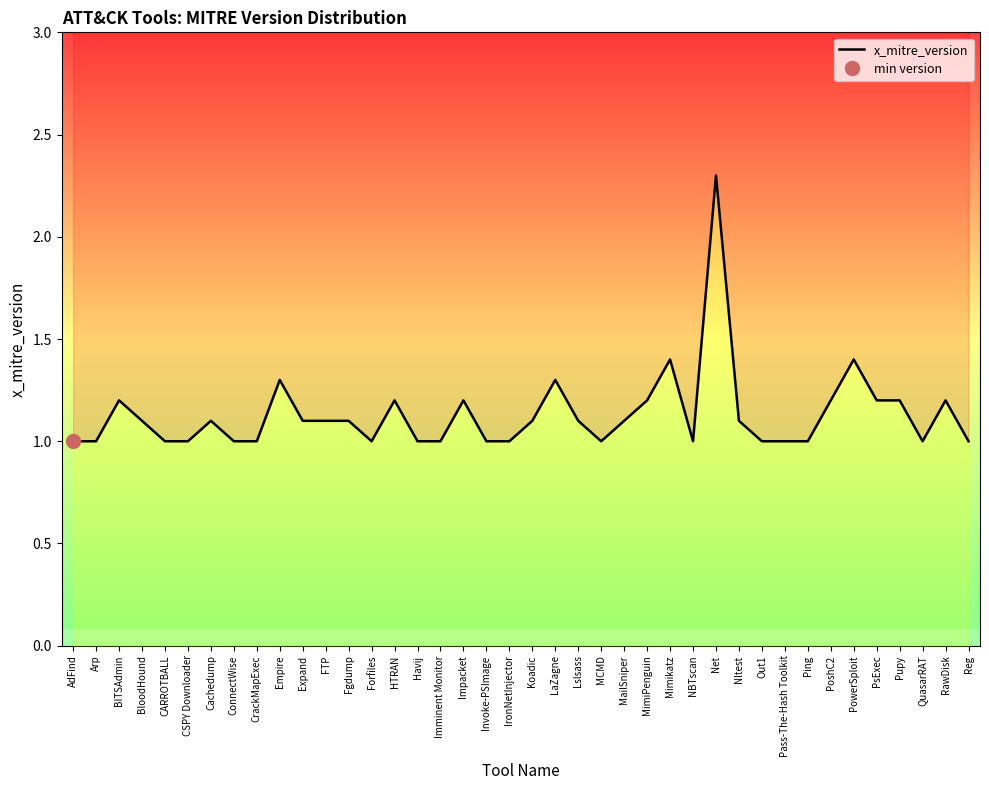

Where is the first local minimum?

Forfiles